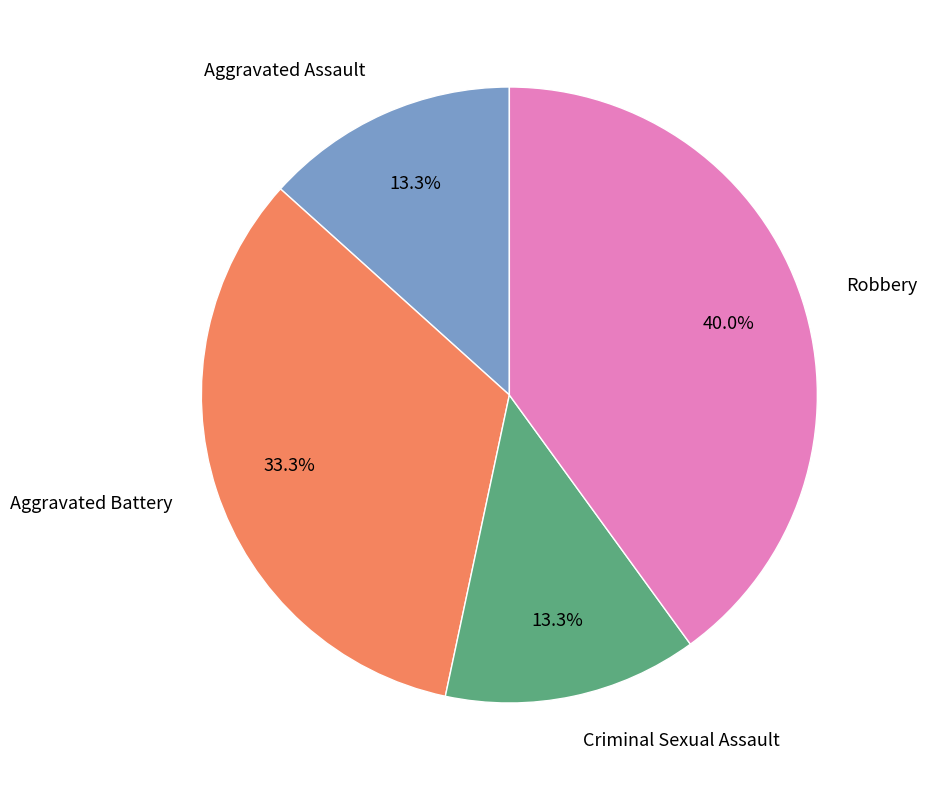

To the nearest percent, what is the difference between the largest and smallest slice percentages?

27%